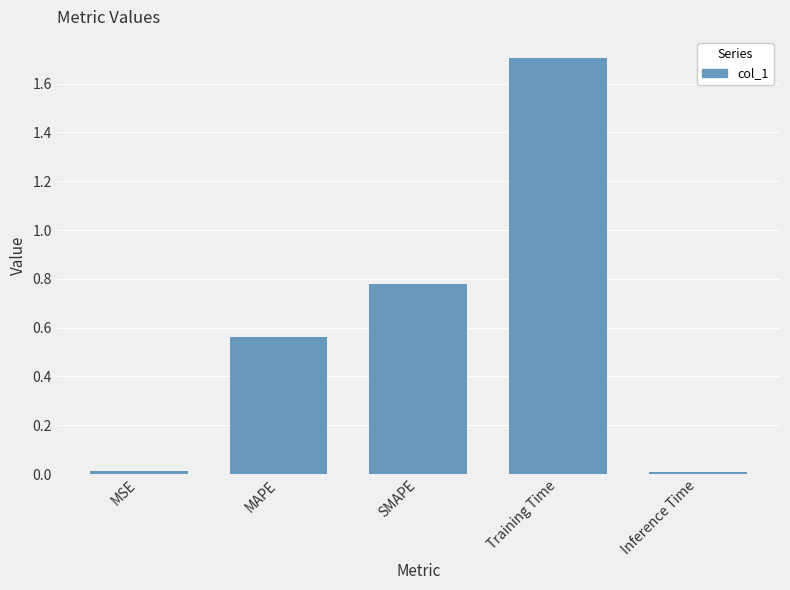

At which category does the chart reach its peak across all series?

Training Time